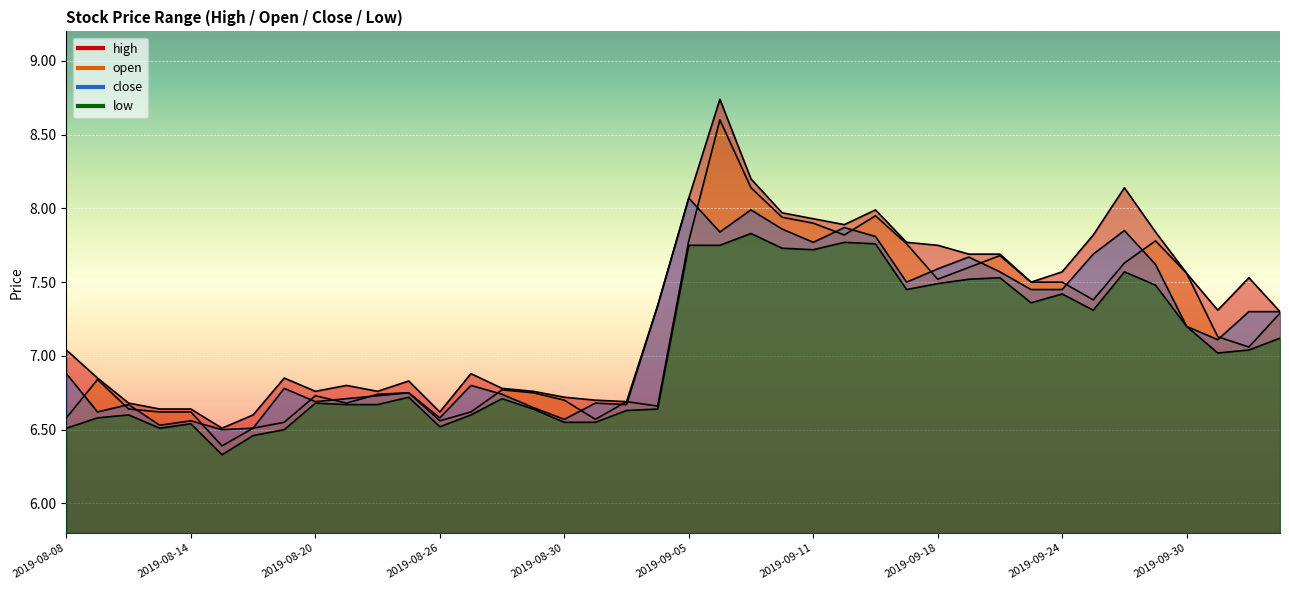

How many values in the high series are below 7?

18